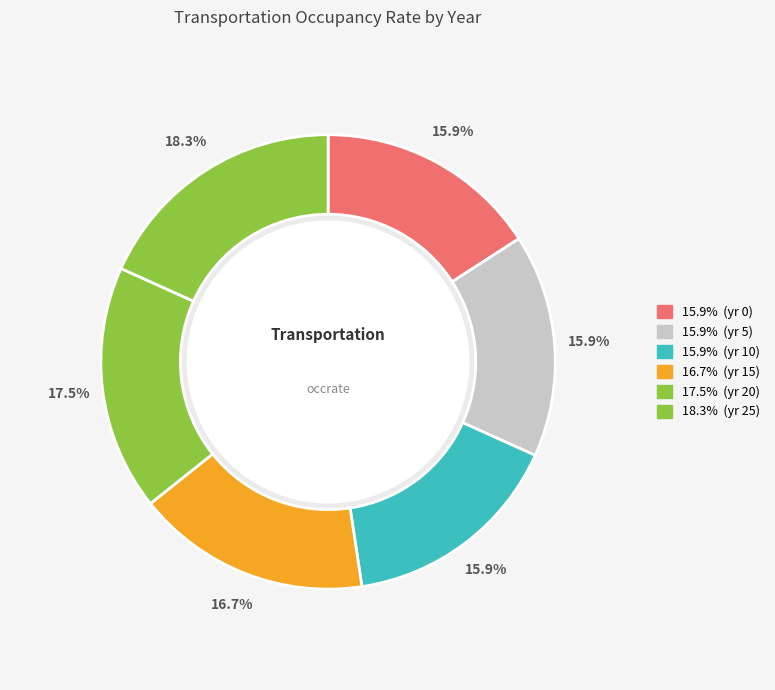

Count the number of slices in the pie.

6